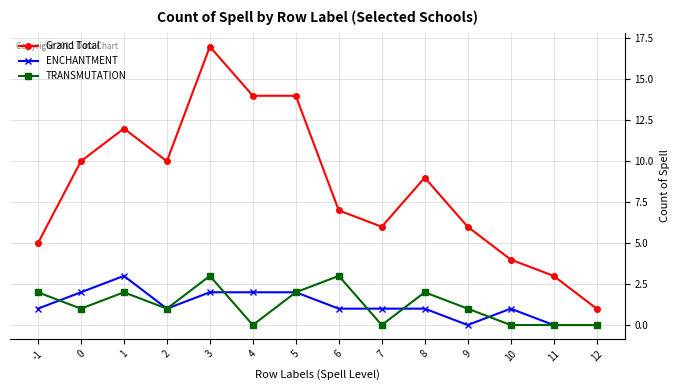

Is the value of Grand Total at 3 greater than the value of ENCHANTMENT at -1?

Yes